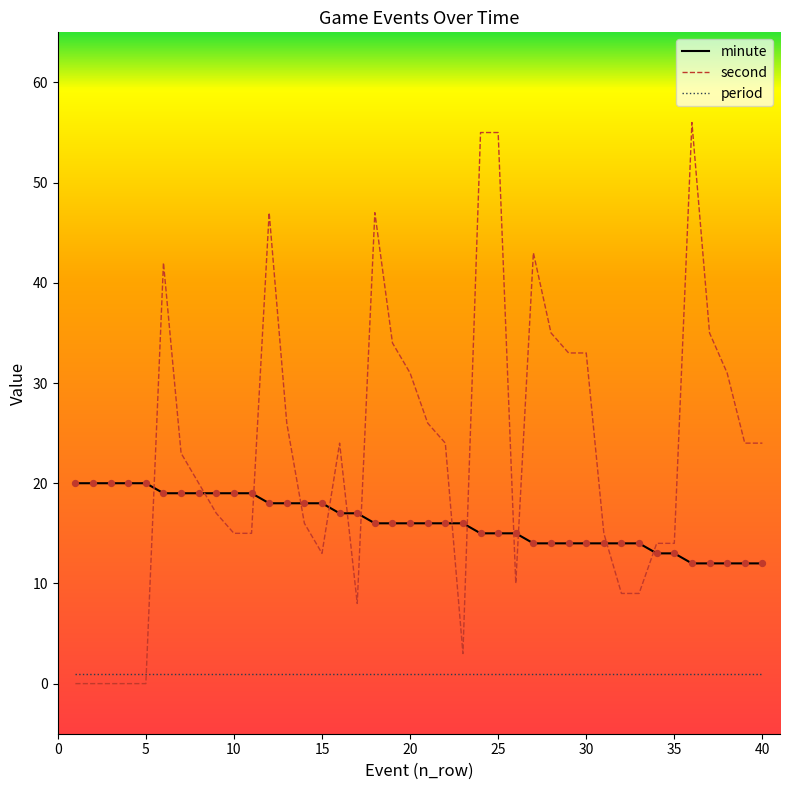

Which series has the largest total across all categories?

second